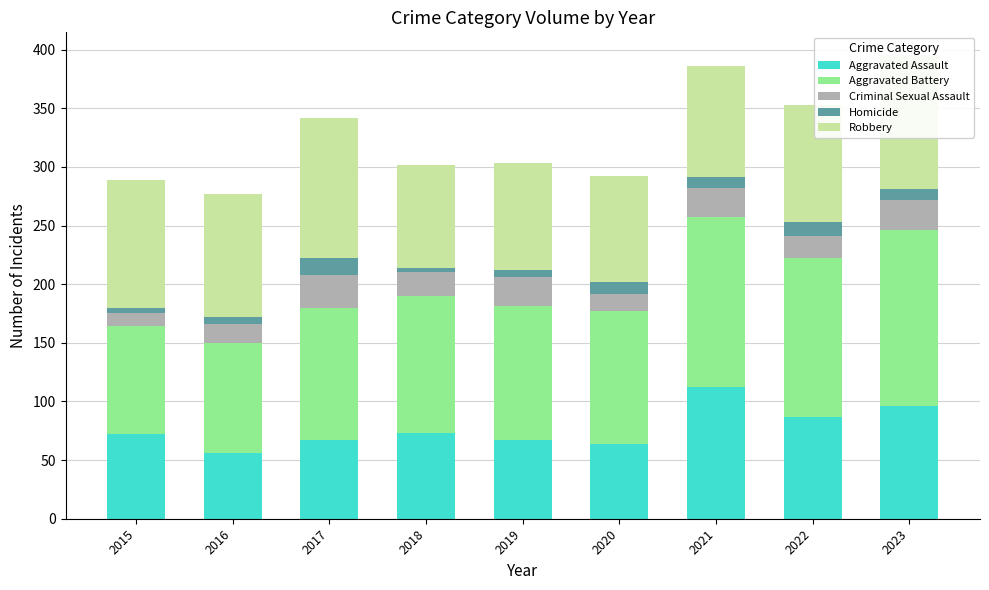

The value of Aggravated Assault at 2020 is 64. True or false?

True